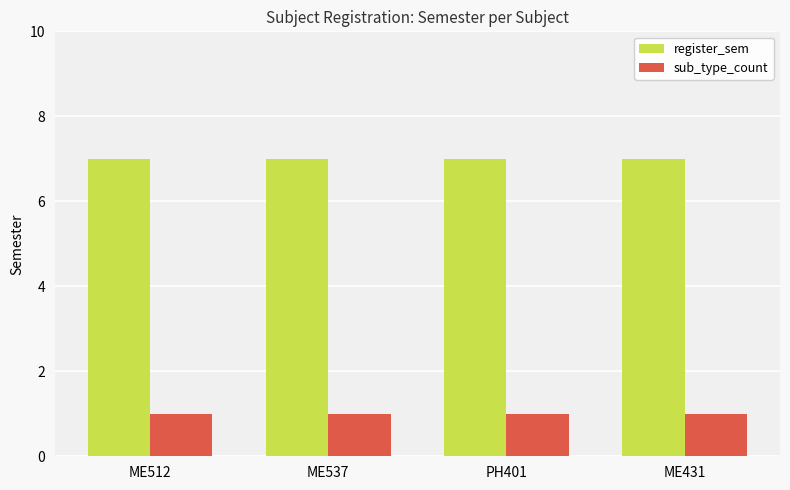

What is the maximum value shown in the chart?

7